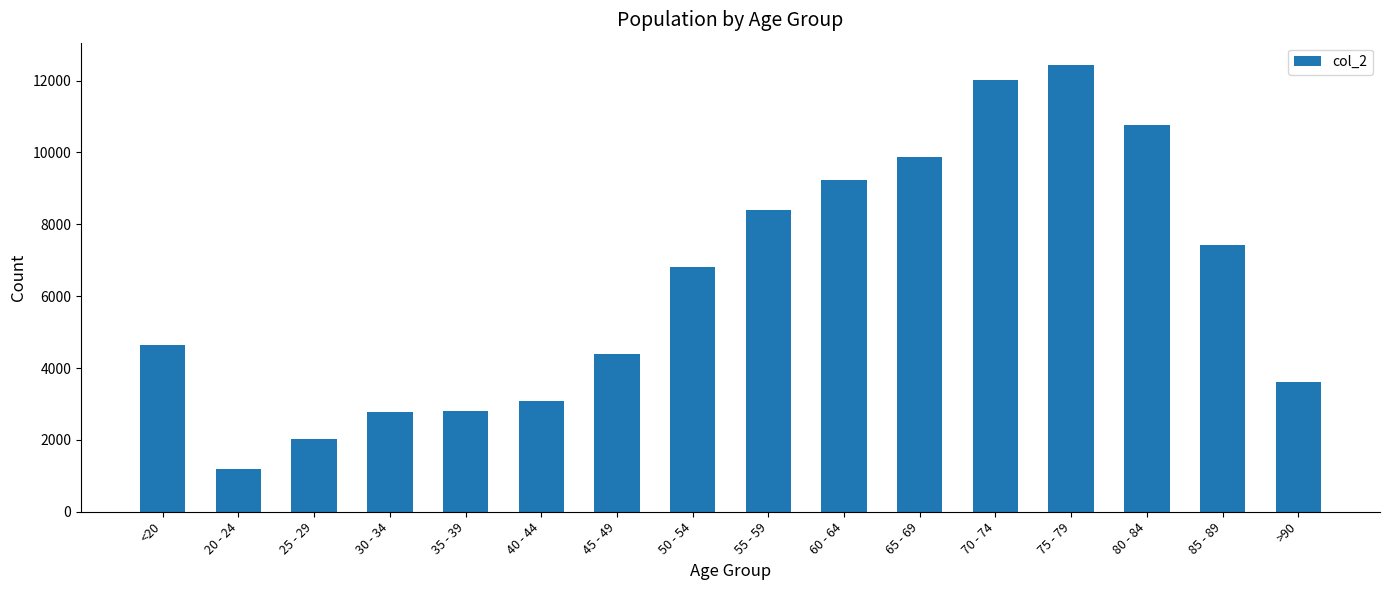

How many series are shown in this chart?

1